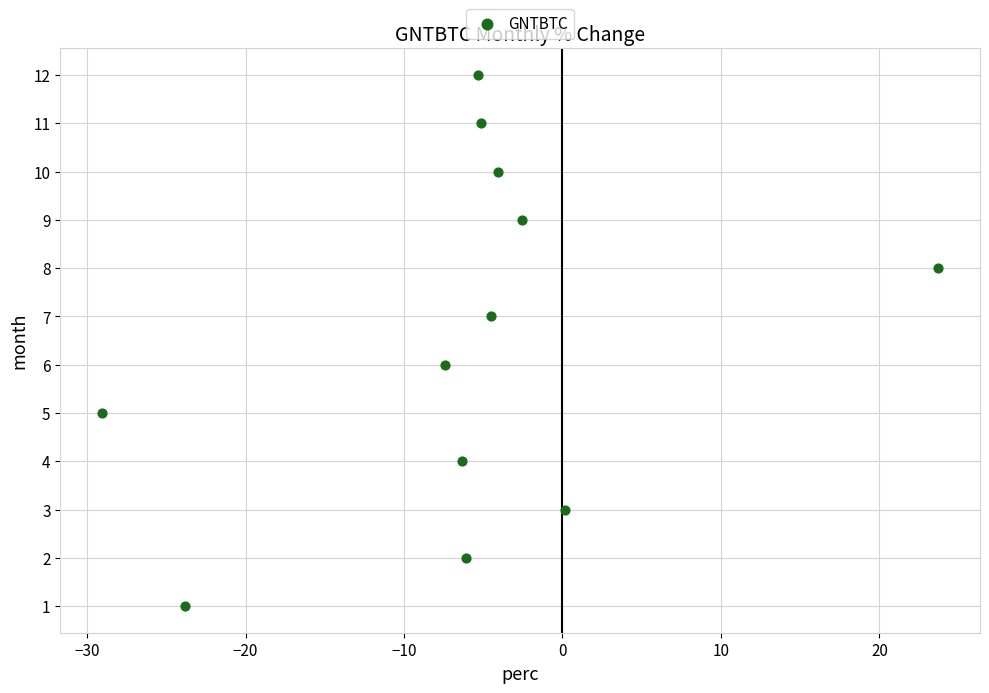

What is the range of Y values (max minus min)?

11